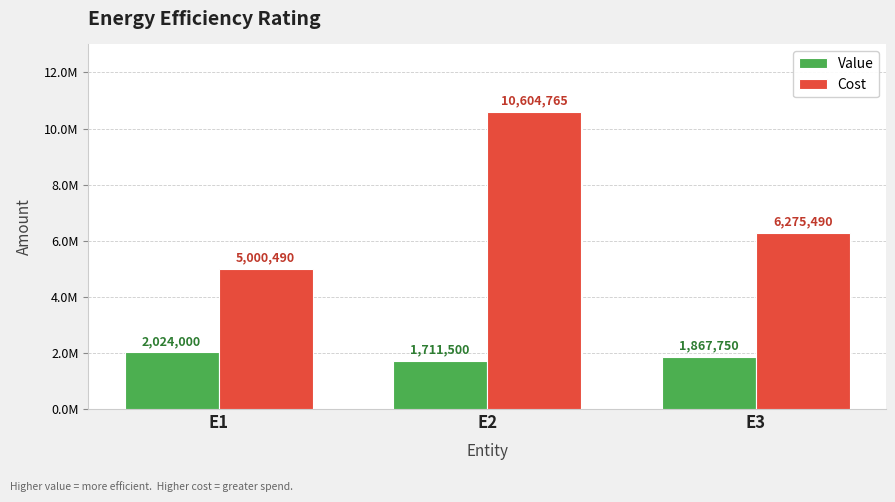

What is the difference between the Value values at E1 and E3?

156250